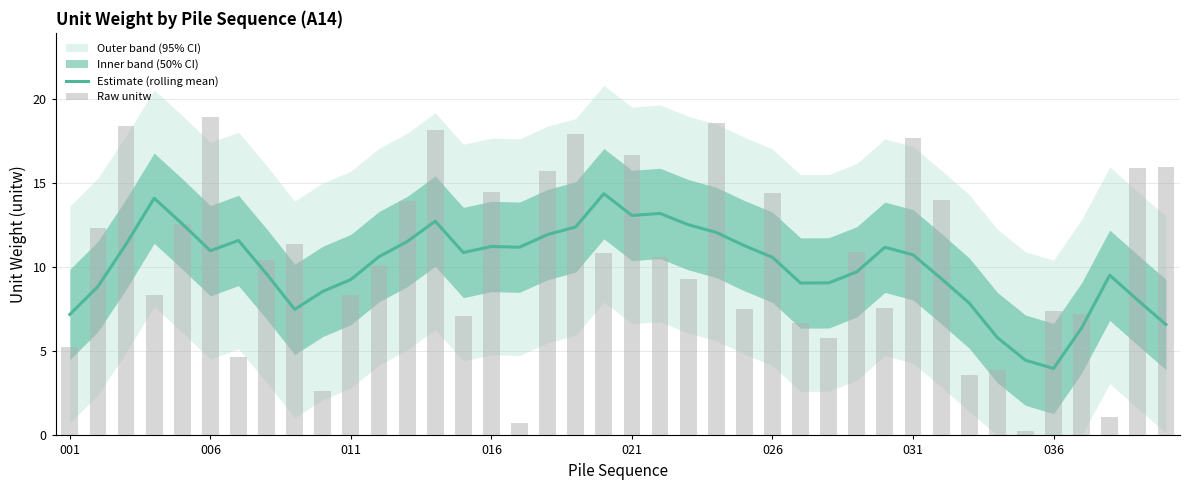

What is the average value of the Estimate (rolling mean) series?

10.1